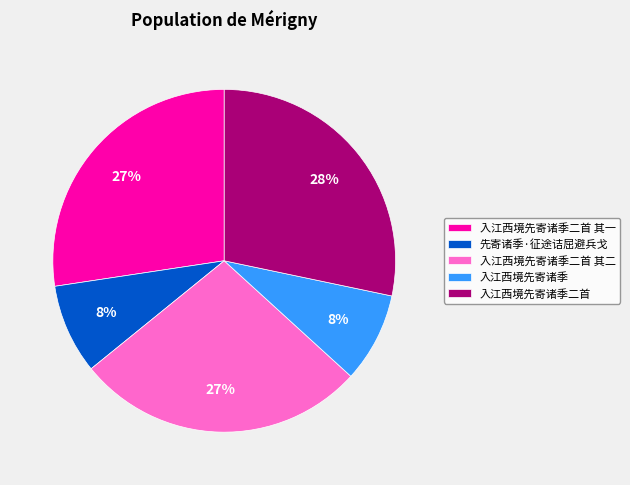

Is 入江西境先寄诸季二首 the majority of the pie?

No